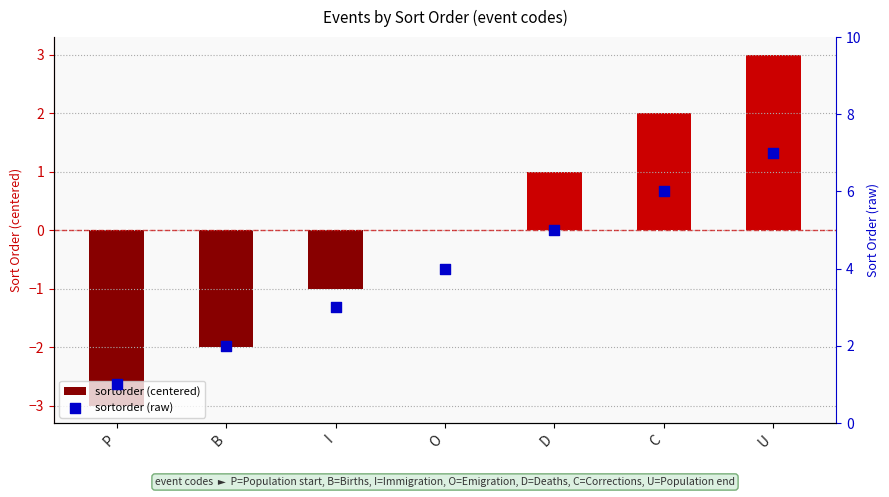

Which series has the largest total across all categories?

sortorder (raw)